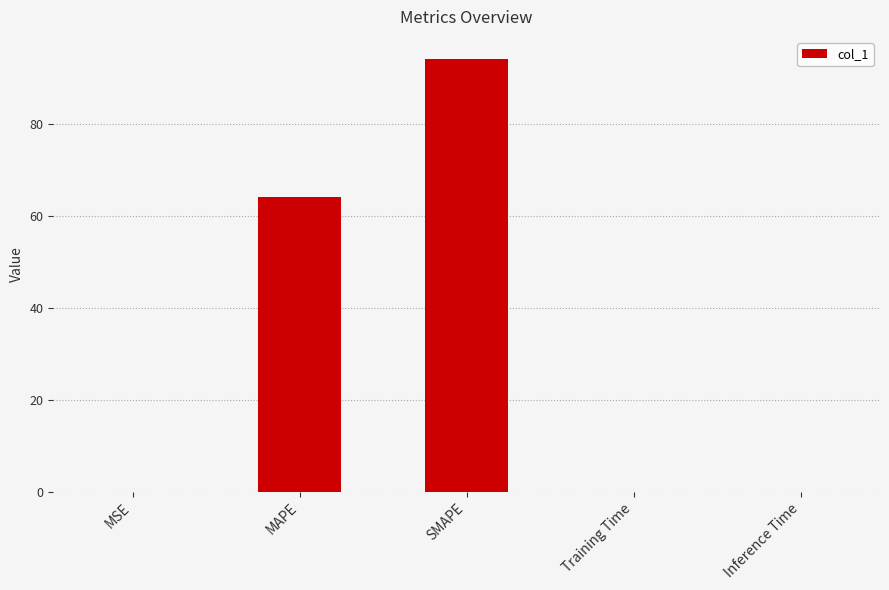

The value at SMAPE is 143.1. True or false?

False